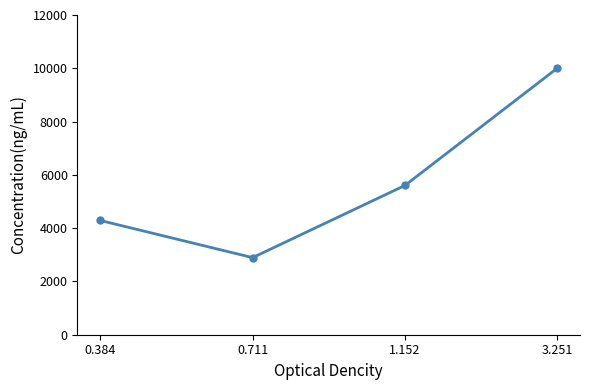

The chart shows a value of 827.7 at 0.711. True or false?

False